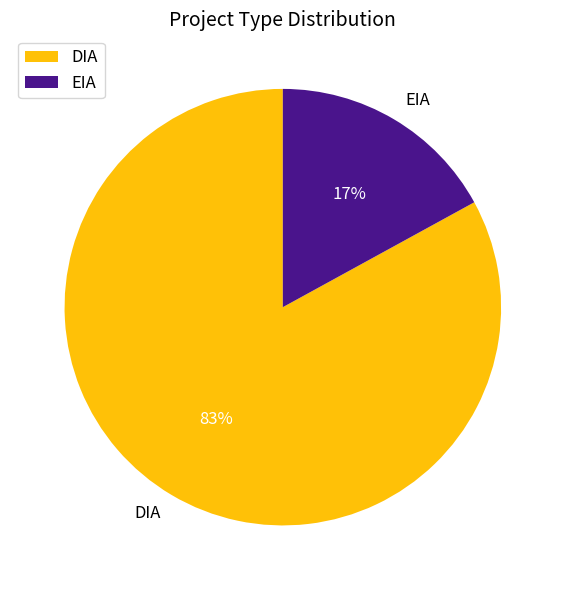

Combined, do DIA and EIA account for over 50%?

Yes